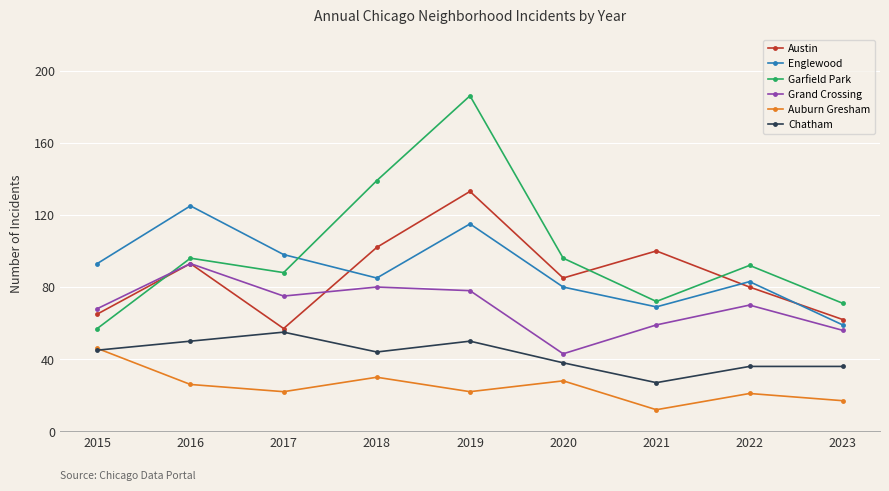

What is the smallest value displayed?

12